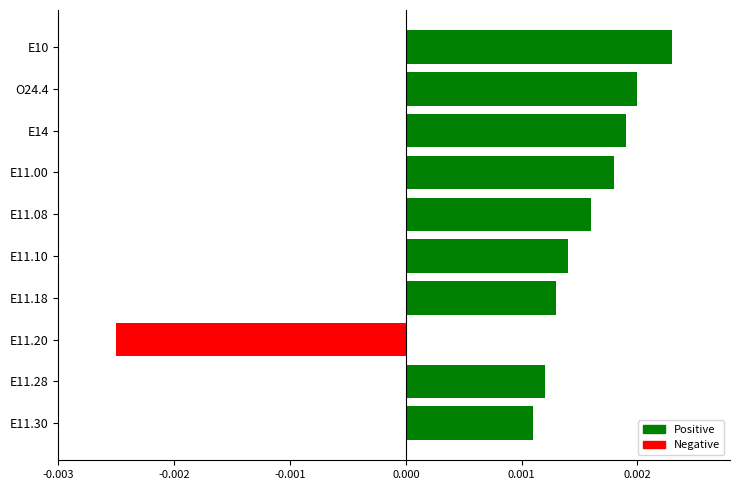

Which has a higher value, E11.18 or E11.30?

E11.18